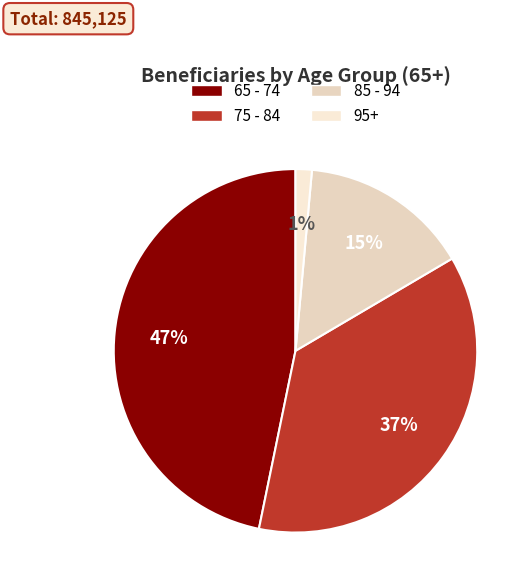

How many slices are in this pie chart?

4